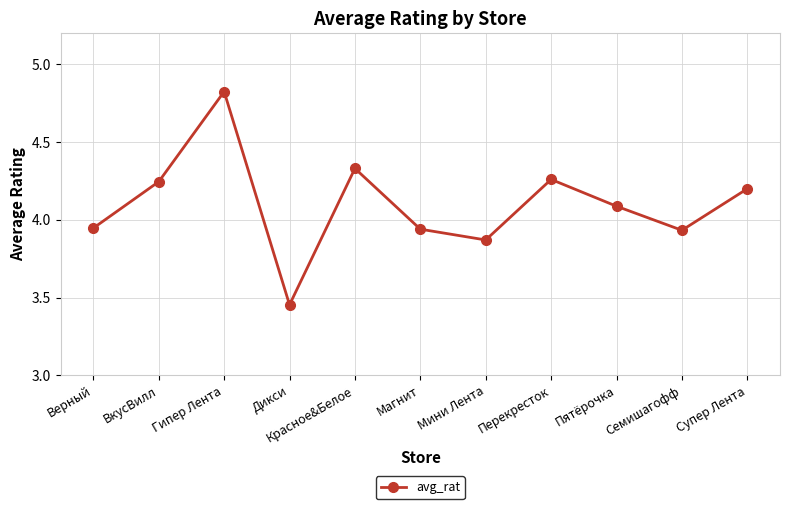

How many data points are above 4?

6